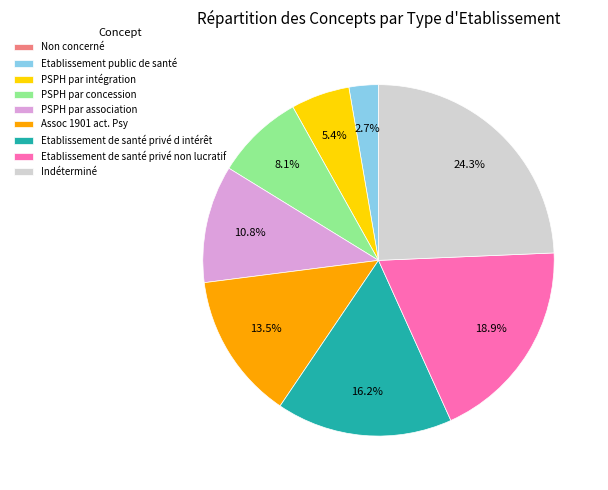

To the nearest percent, what is the difference between the PSPH par intégration and Etablissement public de santé slice percentages?

3%